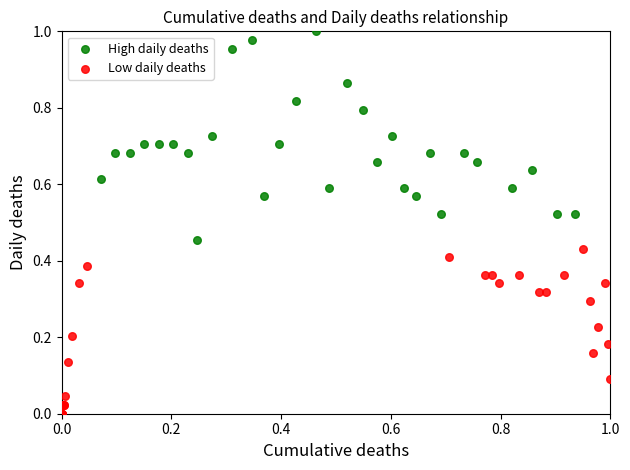

Which series has the largest Y range (max minus min)?

High daily deaths